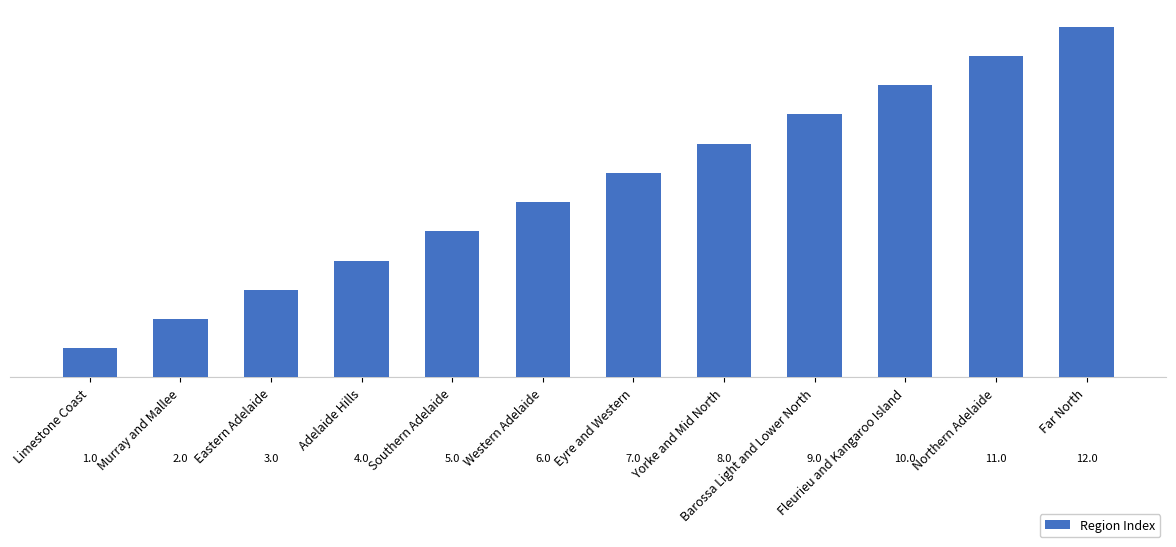

At which label does the data first exceed 7?

Yorke and Mid North